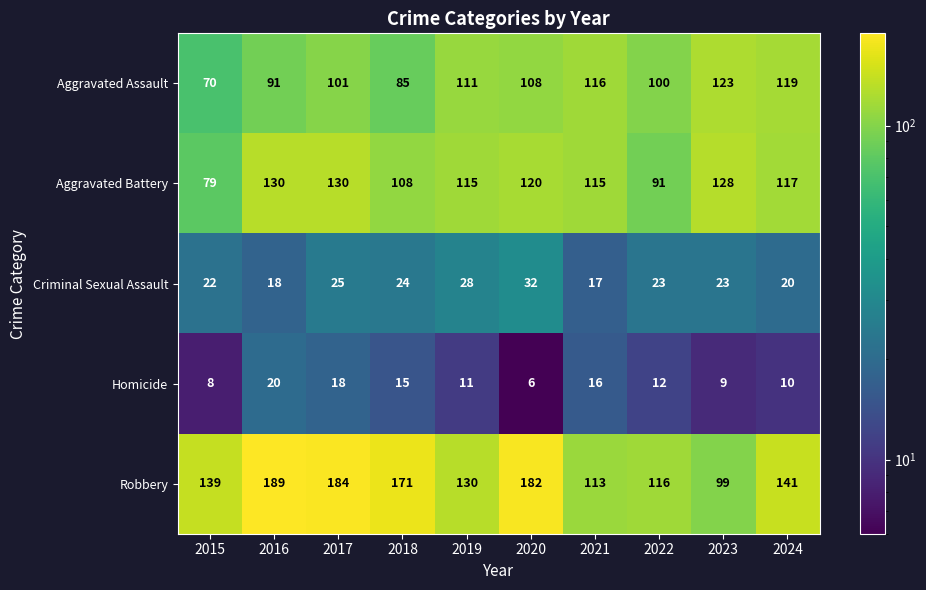

What is the average value of the Robbery series?

146